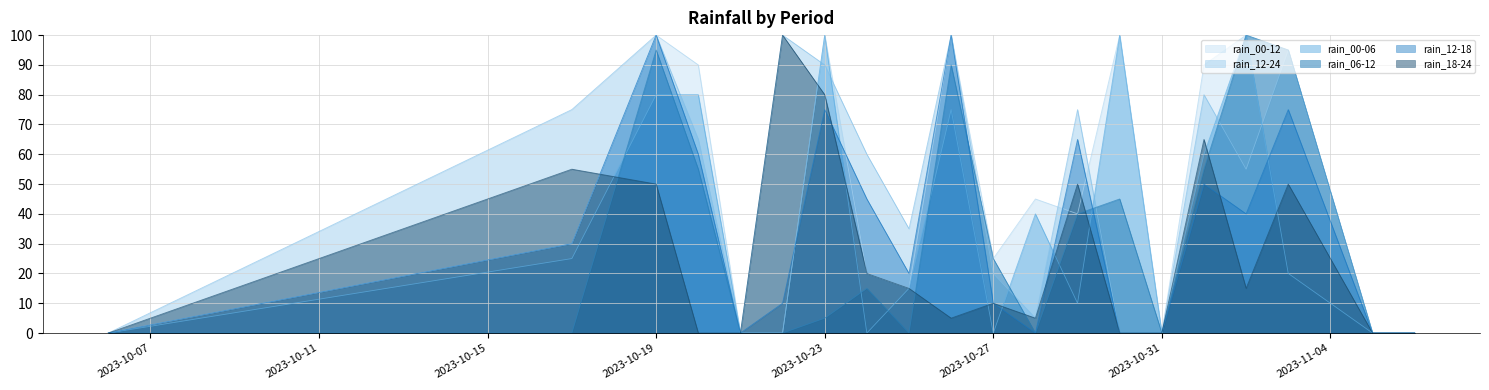

How many values in the rain_12-18 series are below 30?

10